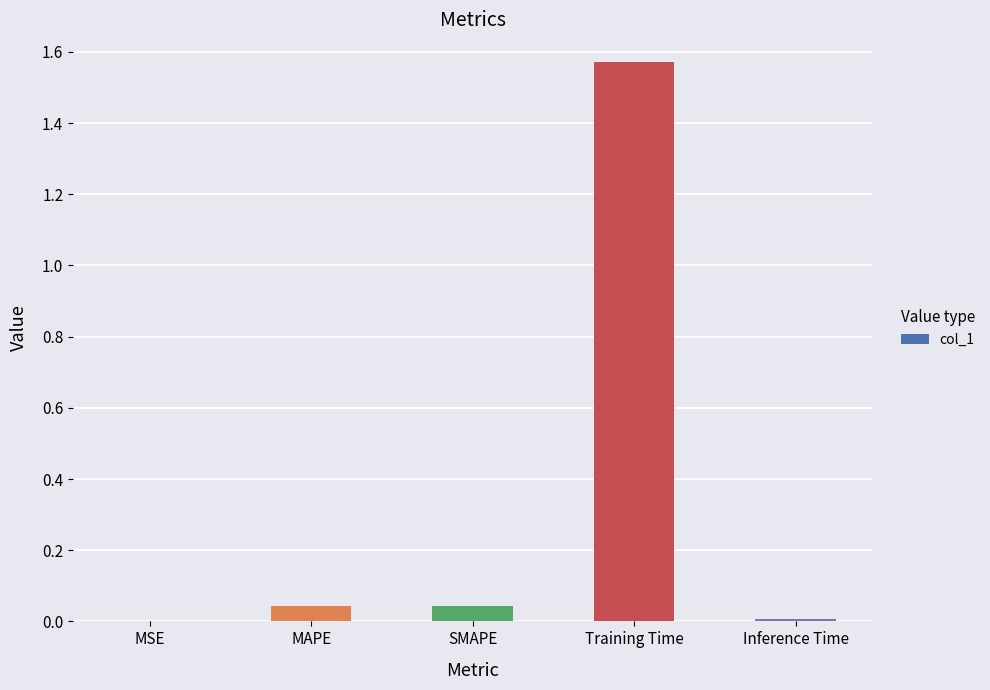

Which category has the highest value across all series?

Training Time